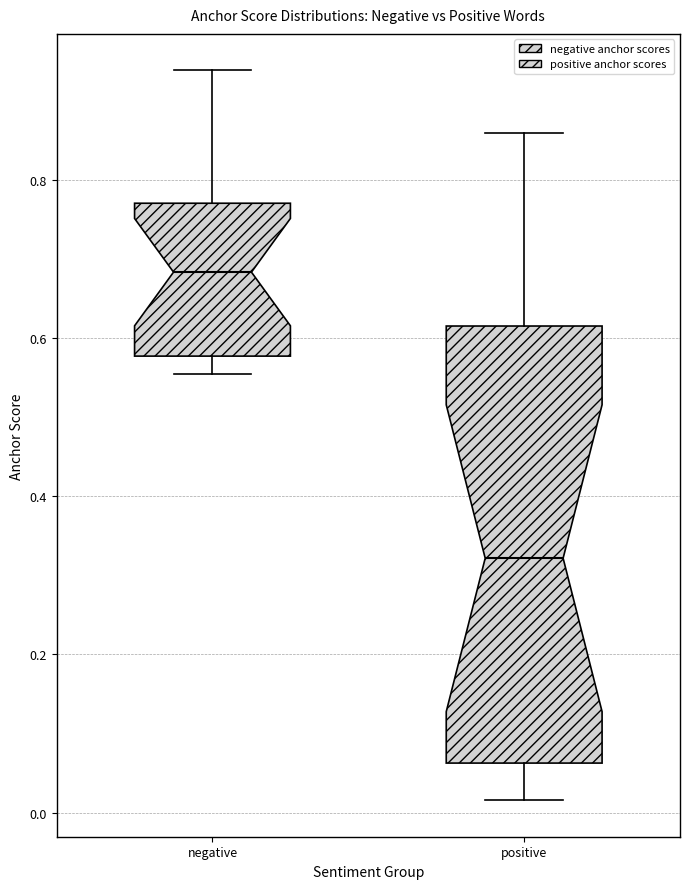

Comparing the boxes themselves (not the whiskers), which one is the tallest?

positive